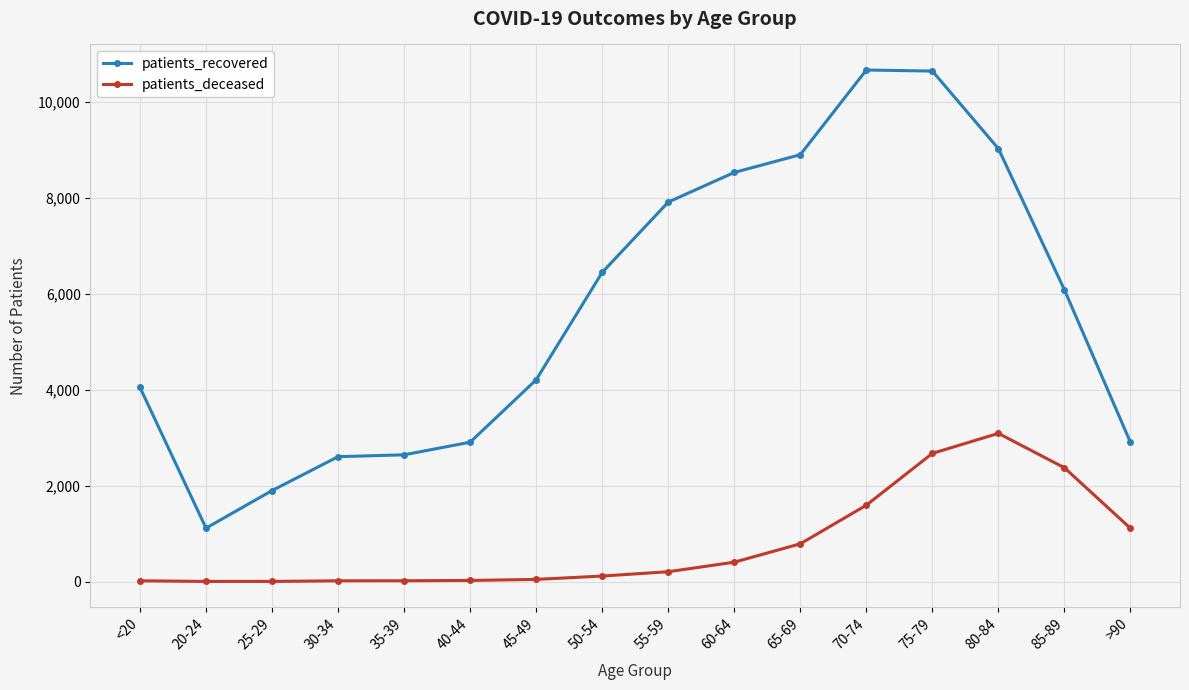

Rank the series at 20-24 from lowest to highest value.

patients_deceased, patients_recovered